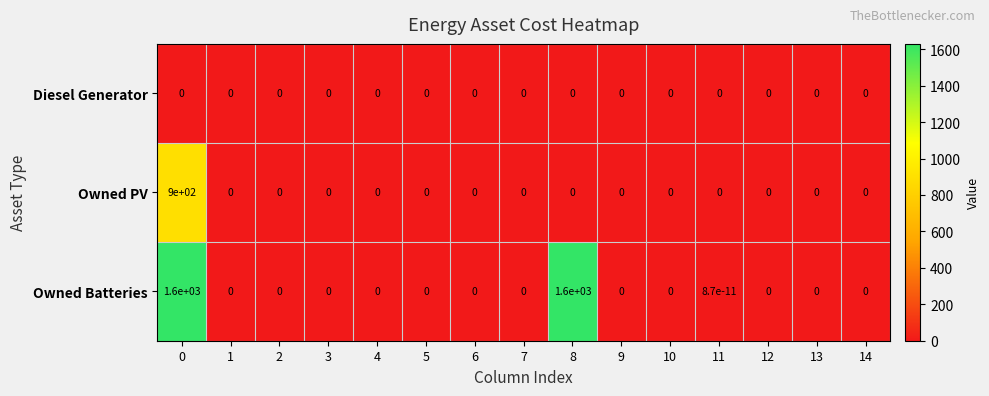

What is the maximum value shown in the chart?

1600.0